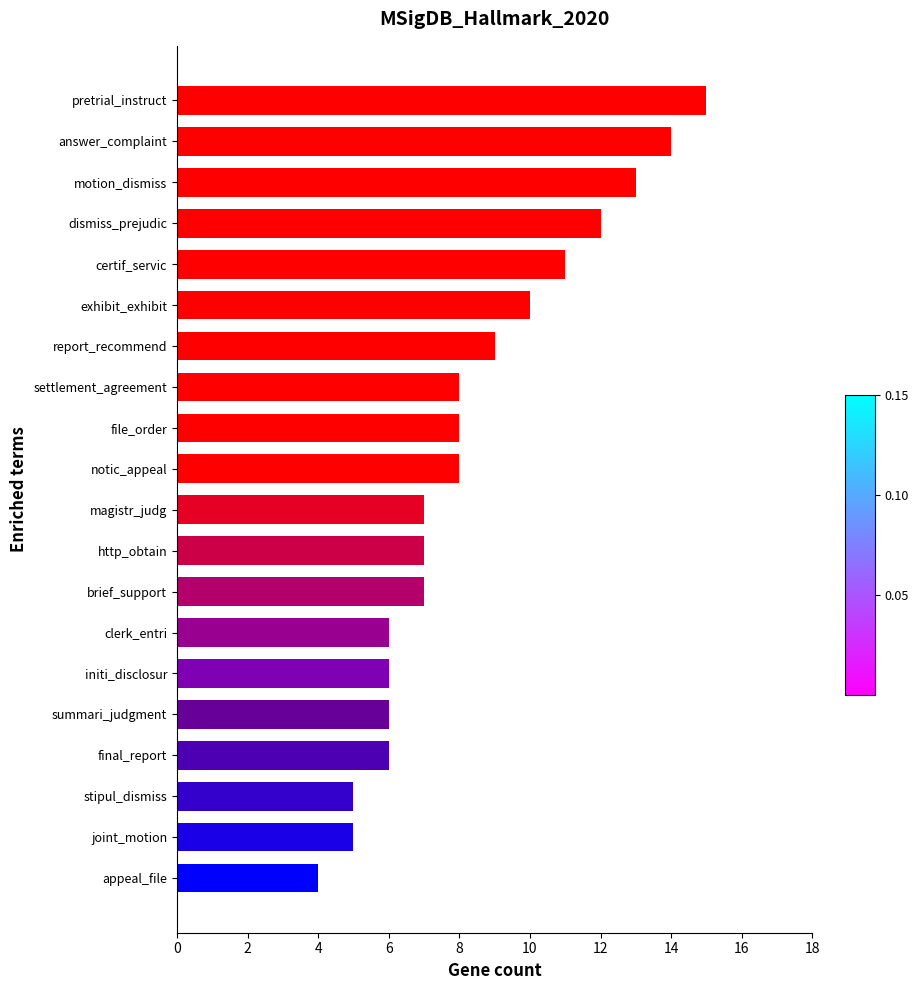

Reading bottom to top, extract all data points from this chart.

4	5	5	6	6	6	6	7	7	7	8	8	8	9	10	11	12	13	14	15